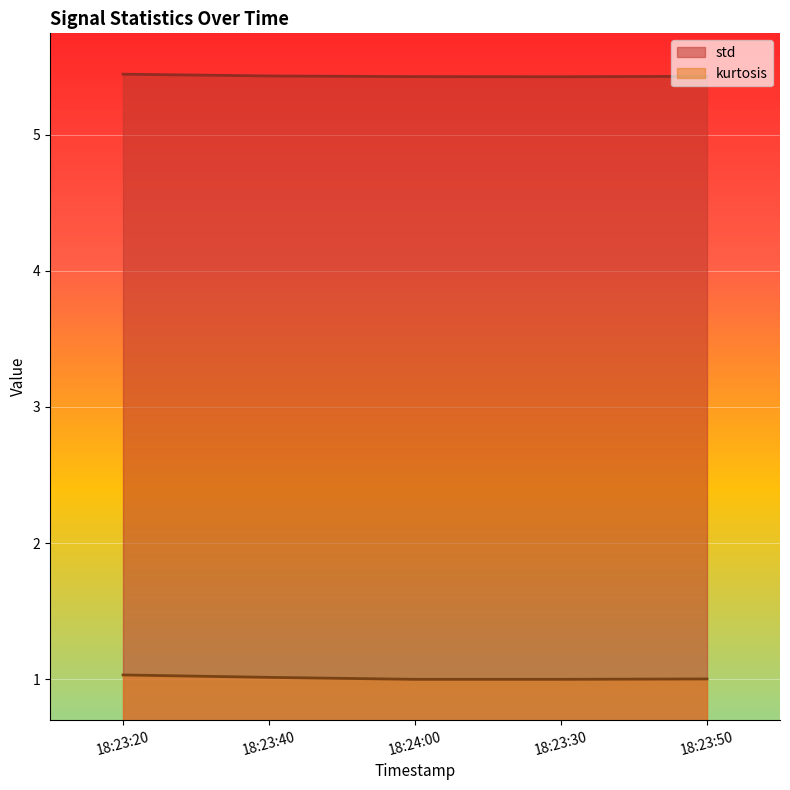

List the series in order of their overall mean, lowest first.

kurtosis, std